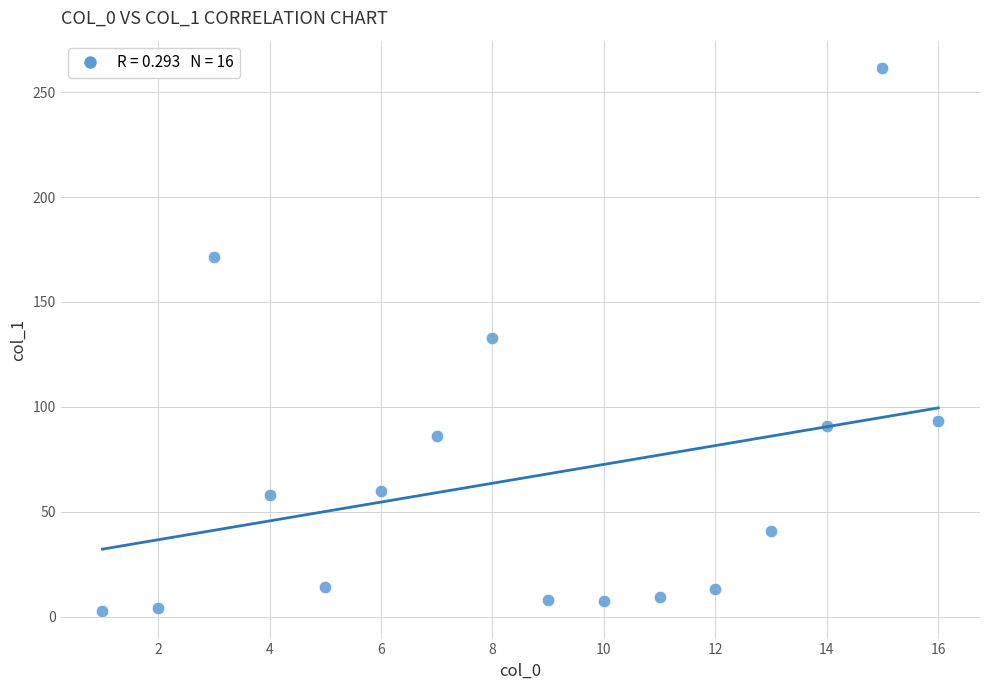

What is the range of X values (max minus min)?

15.0